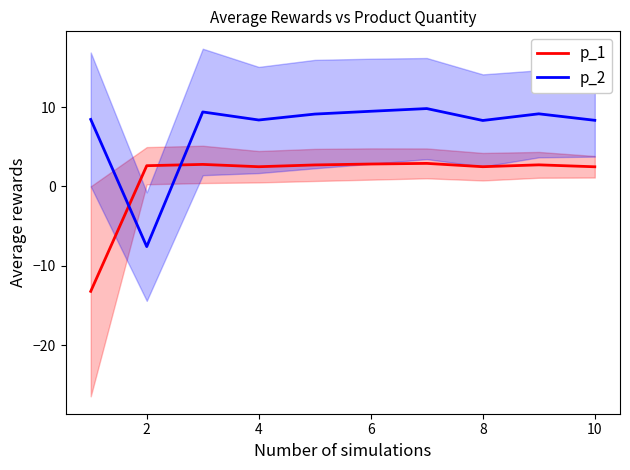

What is the highest value of the p_2 series?

9.8